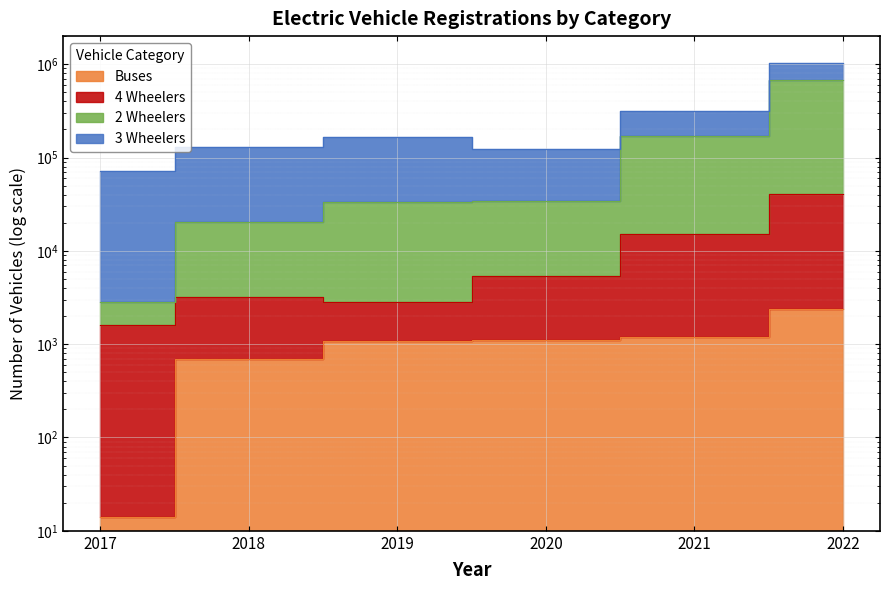

Reading left to right, extract all data points from this chart.

2 Wheelers: 2816	20256	33231	34535	171504	671852
3 Wheelers: 72123	130631	166720	124896	318684	1021981
4 Wheelers: 1605	3194	2842	5423	15322	41127
Buses: 14	694	1093	1100	1180	2383